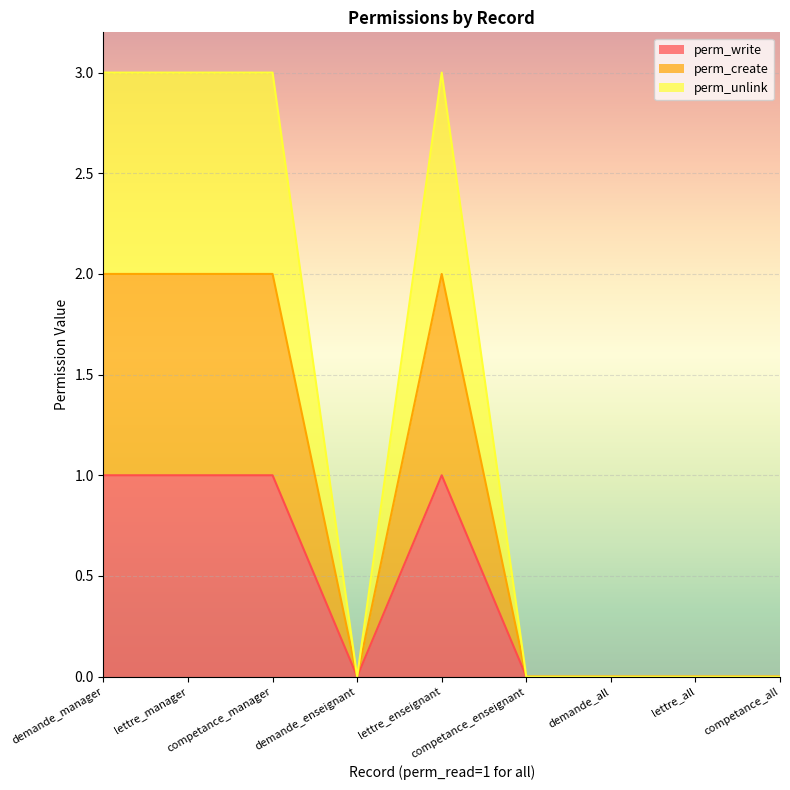

What is the sum of the perm_write values at demande_manager and demande_enseignant?

1